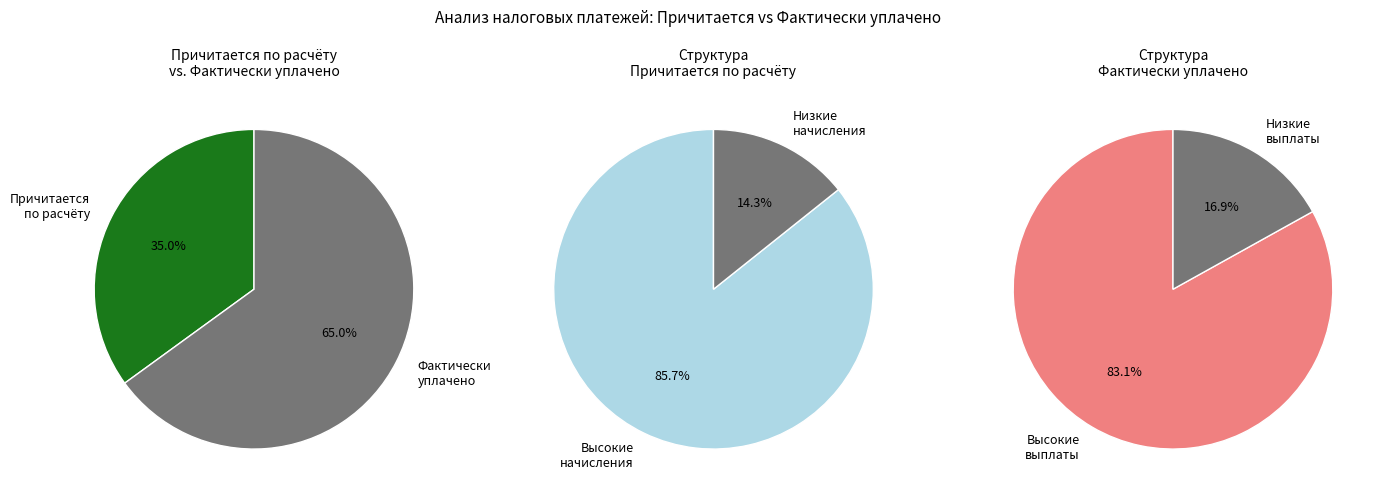

Rank the series at Налог за пользование водными ресурсами from highest to lowest value.

Фактически уплачено, Причитается по расчёту